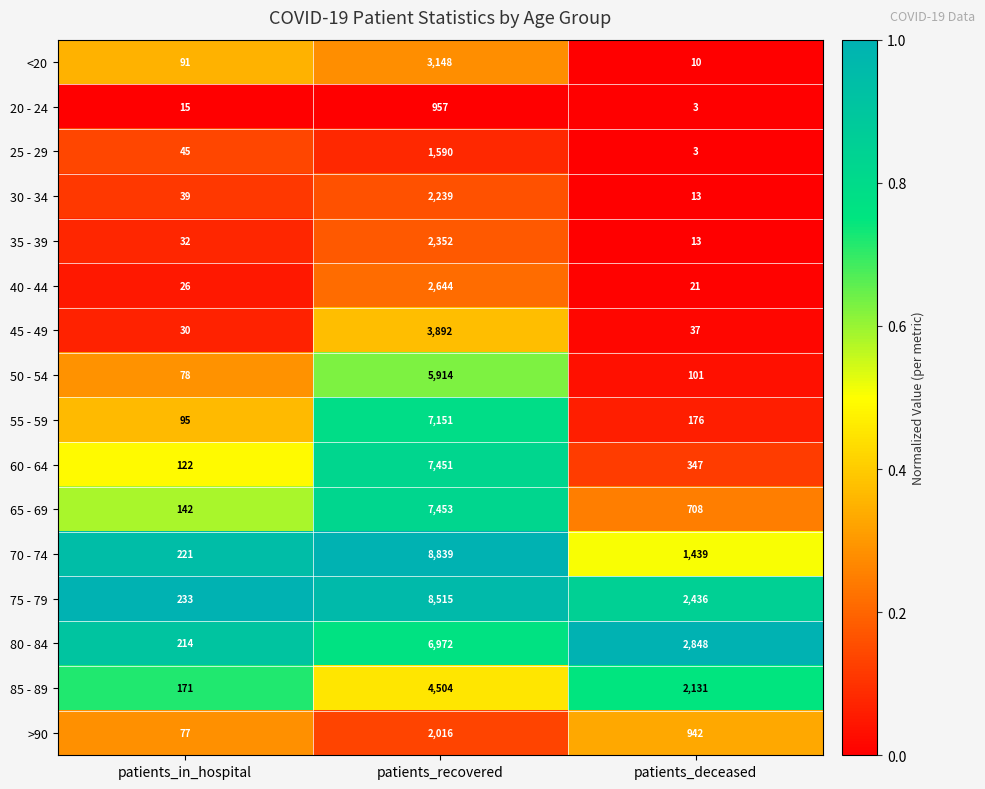

The 25 - 29 series shows 1106 at patients_recovered. True or false?

False